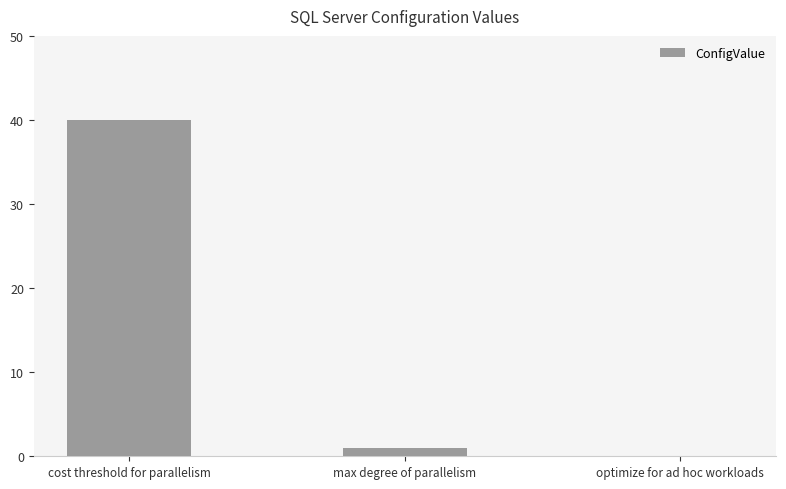

Are the bars horizontal?

No